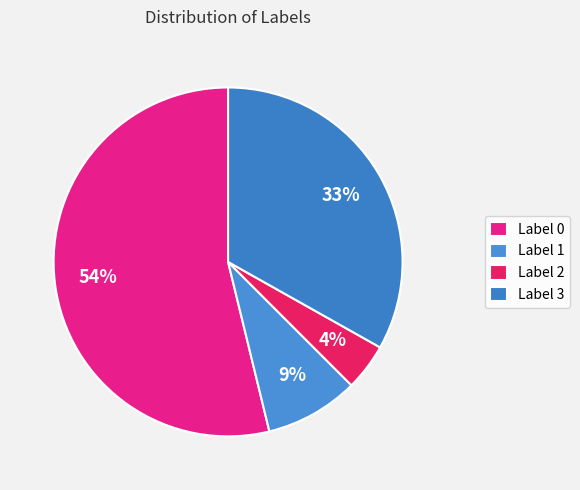

Count the number of slices in the pie.

4